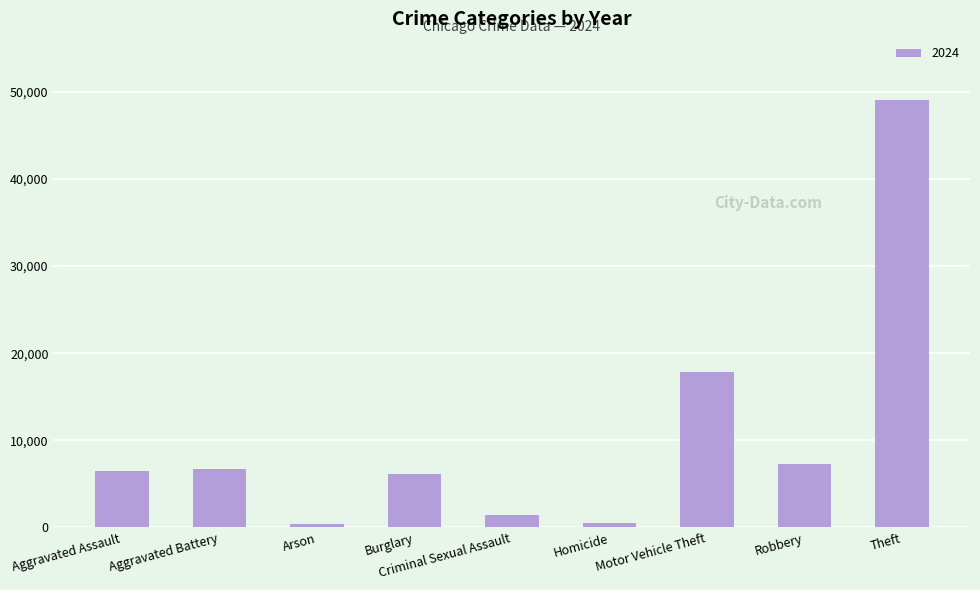

What is the ratio of the value at Aggravated Battery to the value at Burglary?

1.1